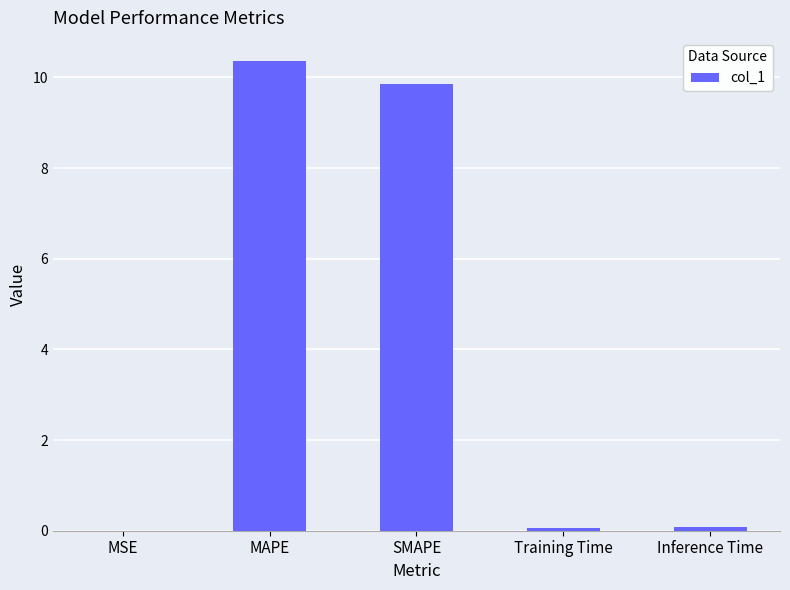

Which label corresponds to the largest value in the chart?

MAPE